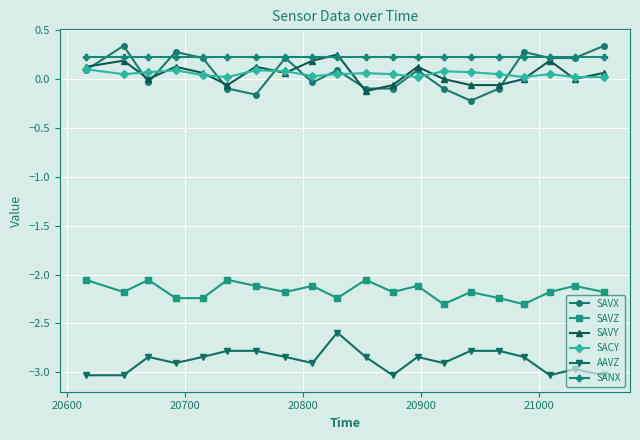

True or false: AAVZ has more than 0 points higher than both neighbors.

True